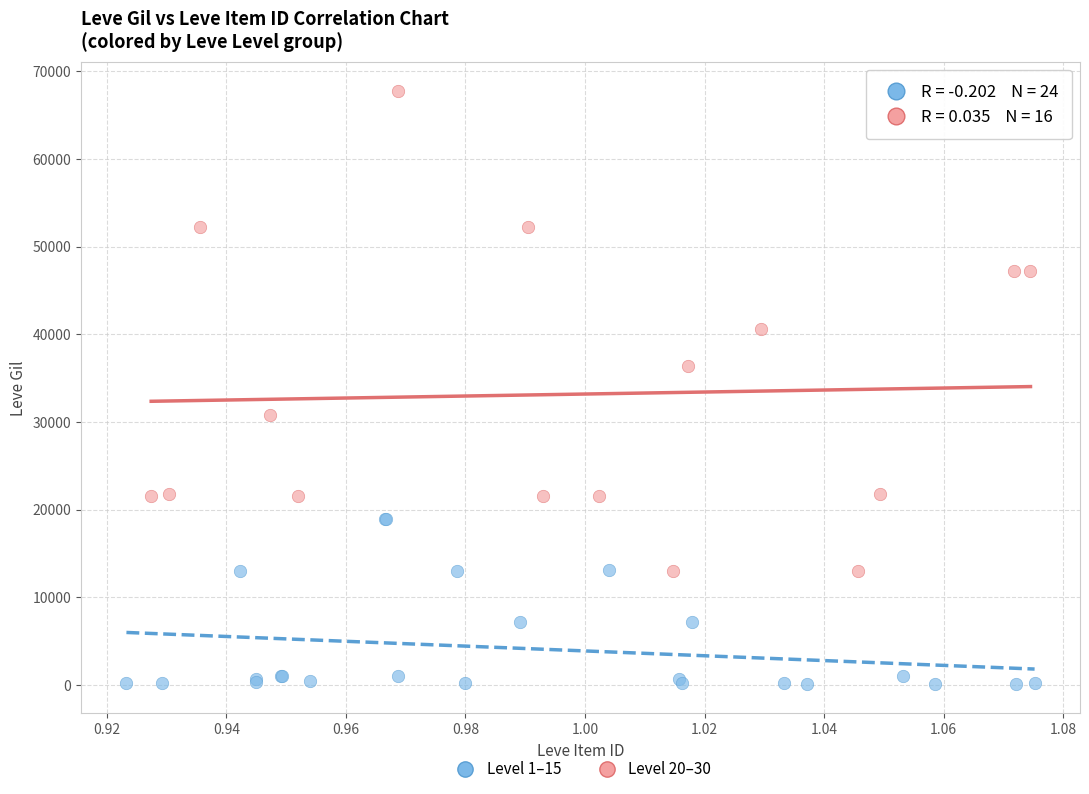

Which series reaches the maximum Y coordinate?

Level 20–30